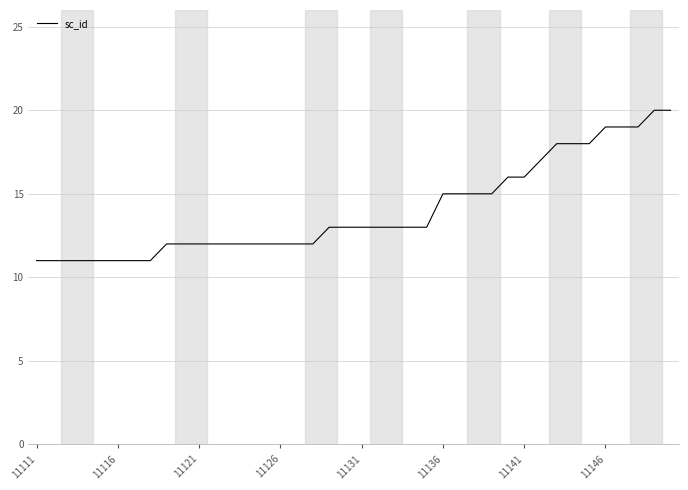

What is the difference between the maximum and minimum values?

9